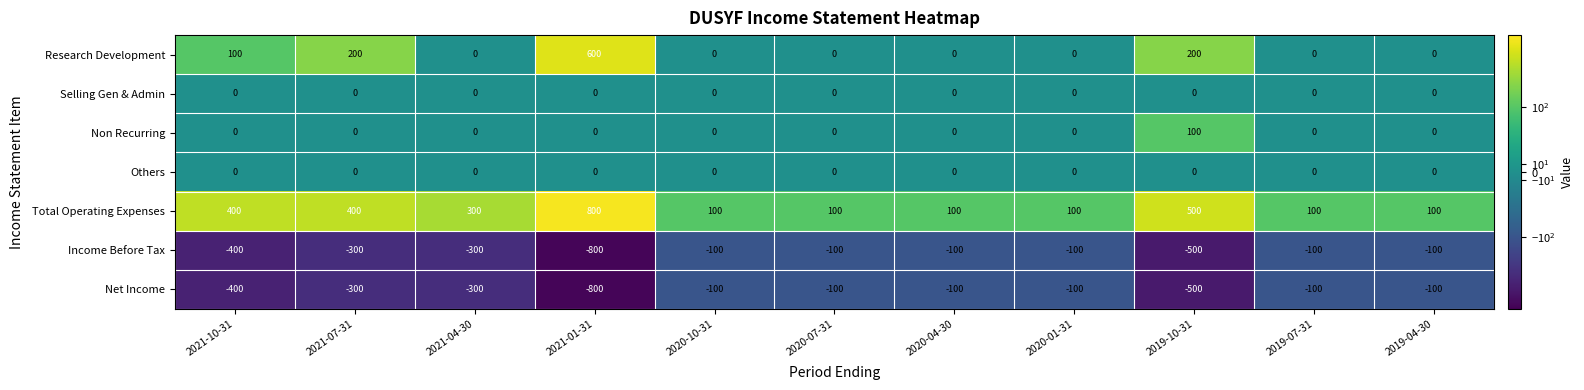

The value of Income Before Tax at 2019-07-31 is -100. True or false?

True